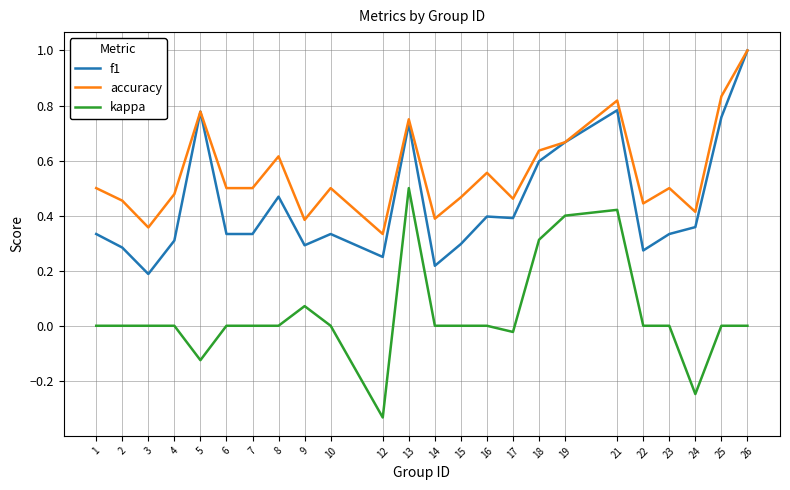

Rank the series by their average value, from lowest to highest.

kappa, f1, accuracy